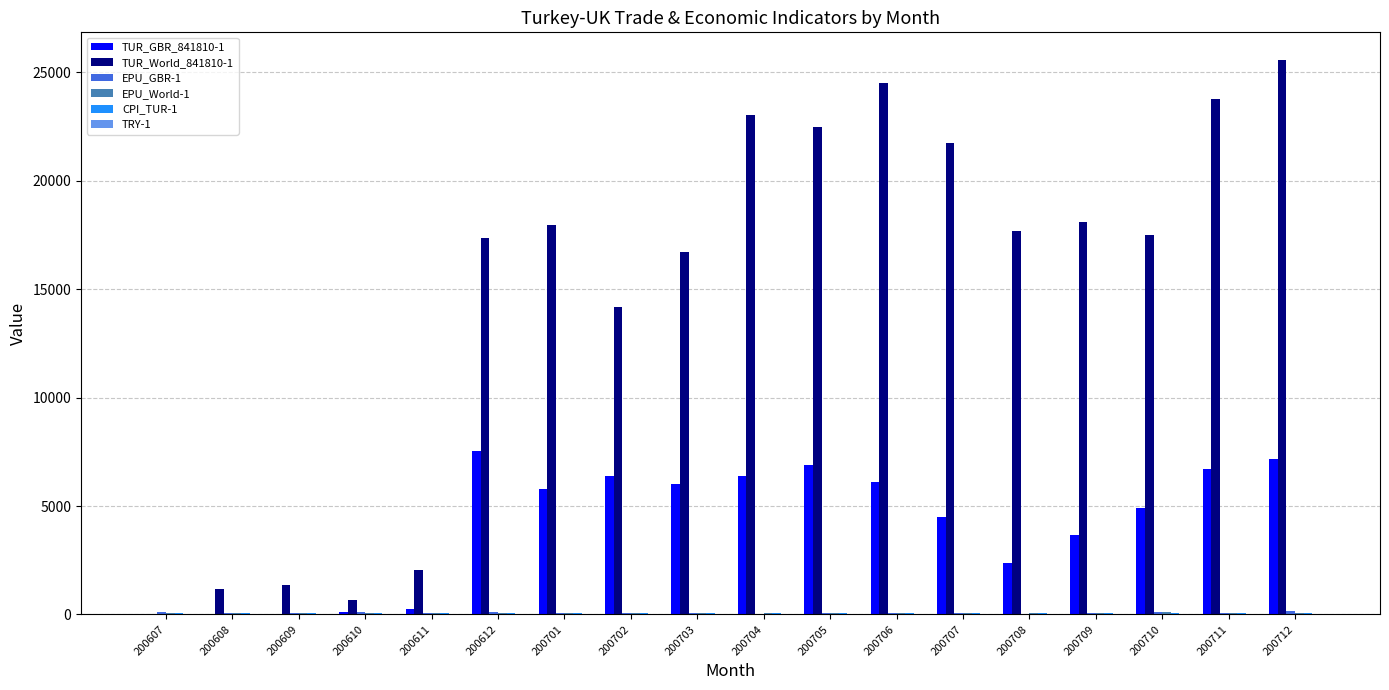

How many groups of bars are there?

18